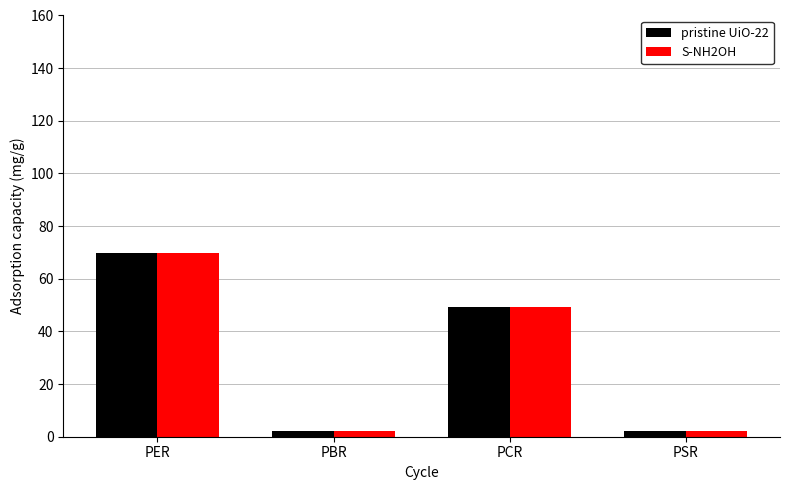

What is the greatest value displayed?

69.7